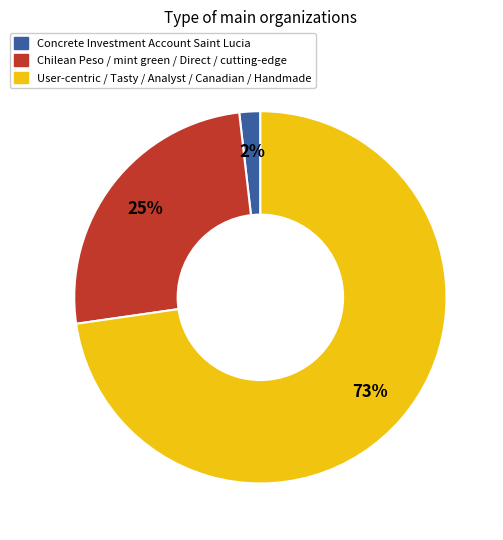

Is there any slice that represents more than half of the pie?

Yes